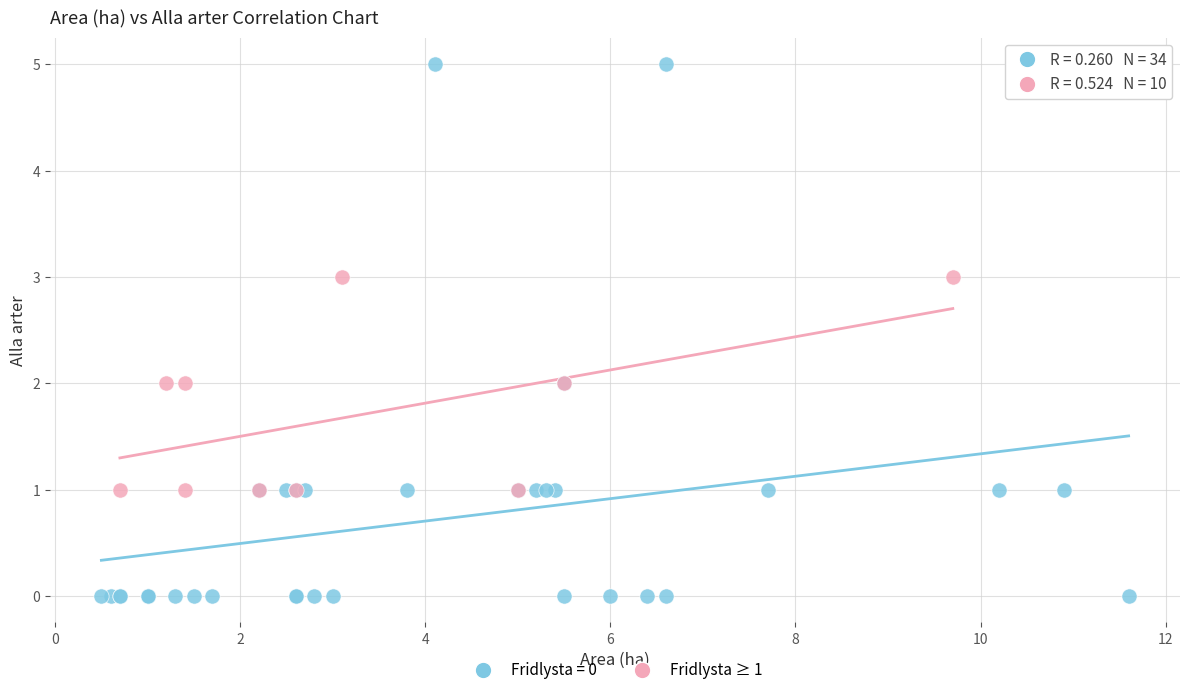

Which series reaches the maximum Y coordinate?

Fridlysta = 0